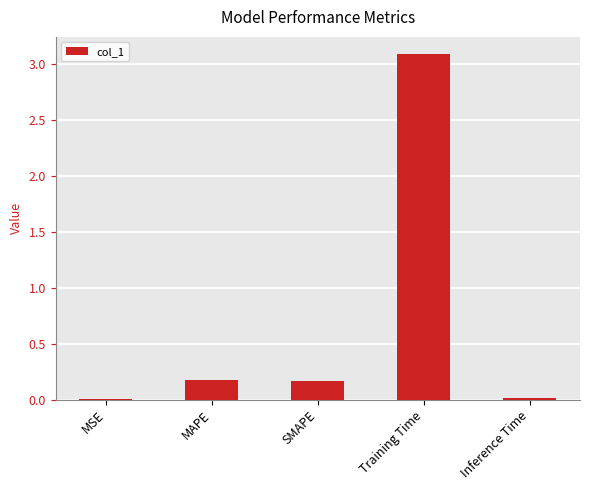

The value at Training Time is 3.1. True or false?

True